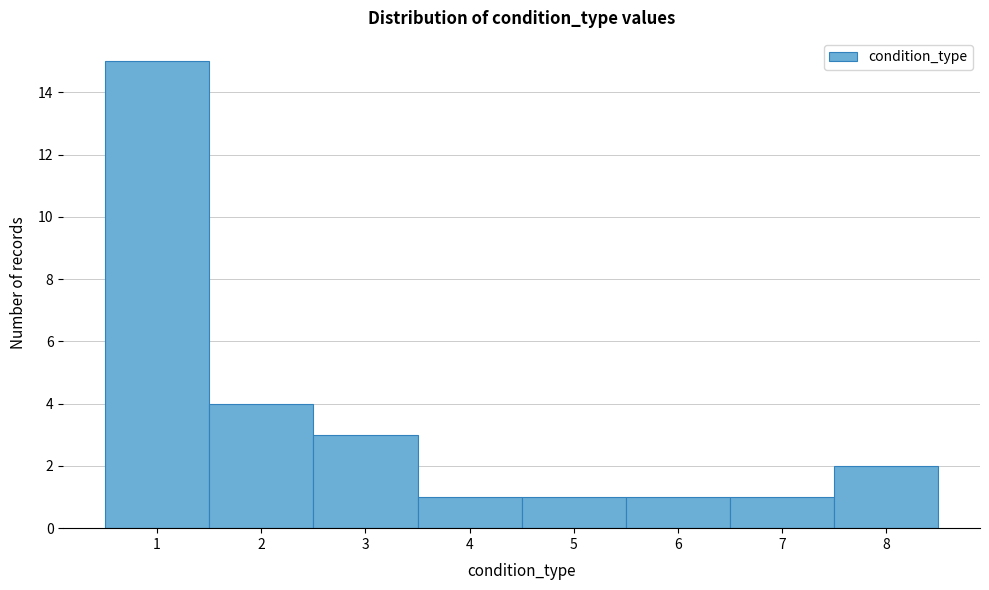

What is the height of the bar covering 0.5 to 1.5 on the x-axis? The values are not printed on the chart, so give them approximately, as read against the axis.

15